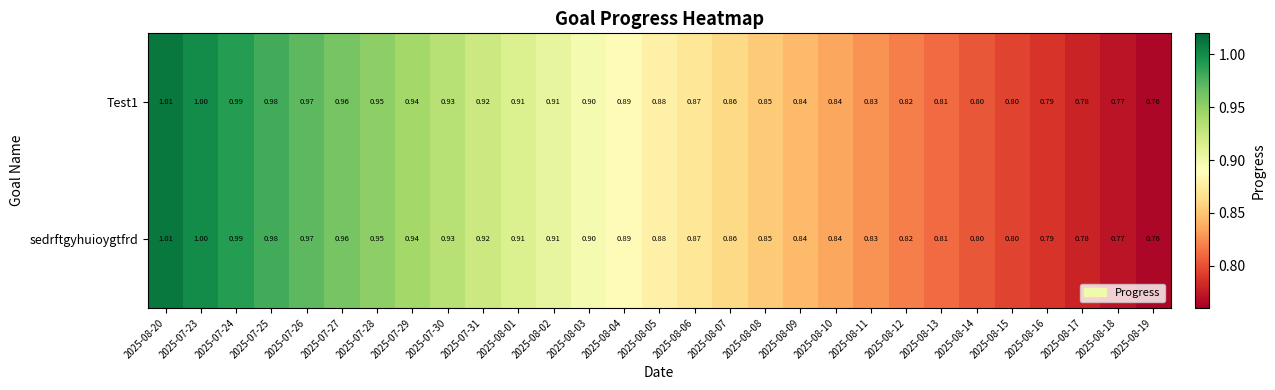

How many categories are shown in the chart?

29